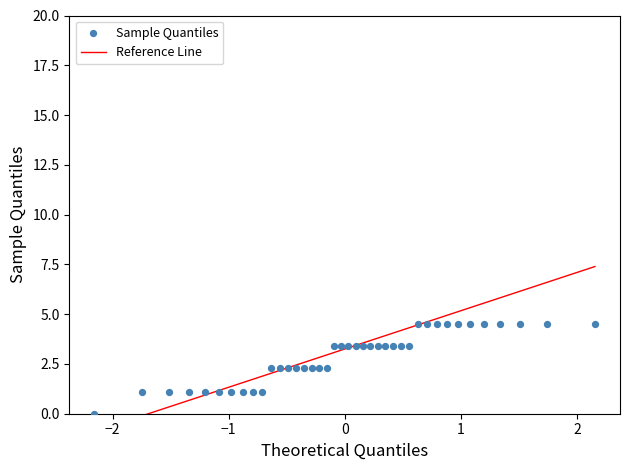

What is the range of X values (max minus min)?

4.3